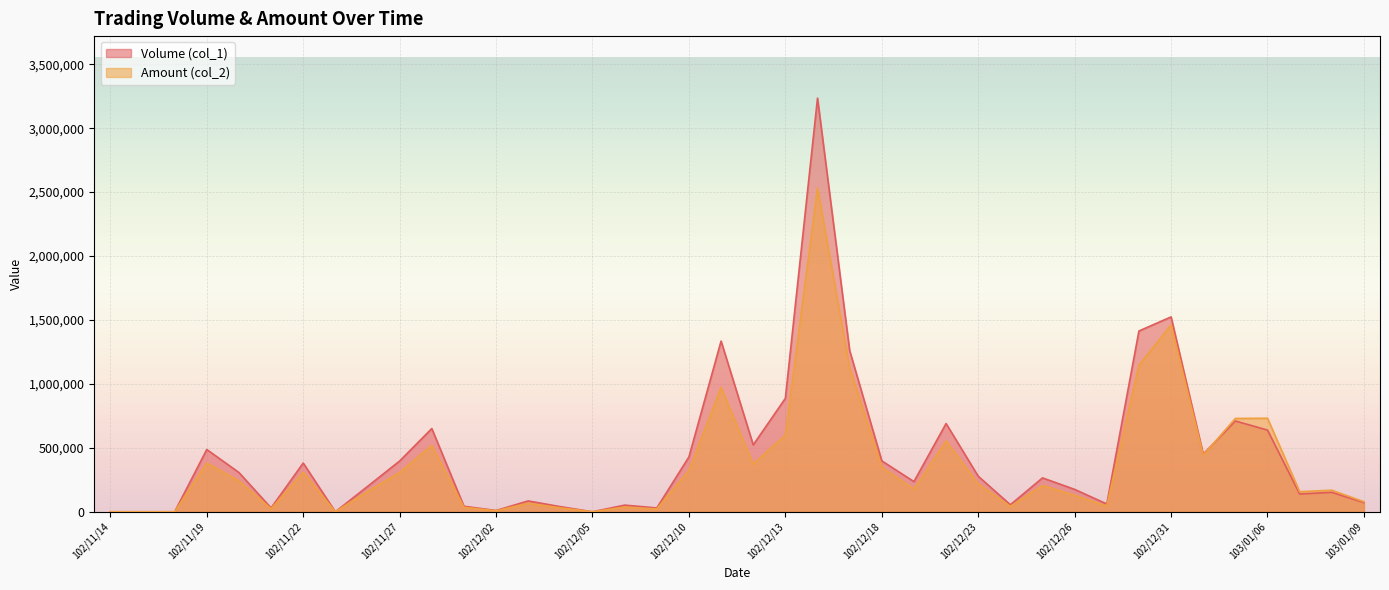

List the series in order of their peak value, highest first.

Volume (col_1), Amount (col_2)